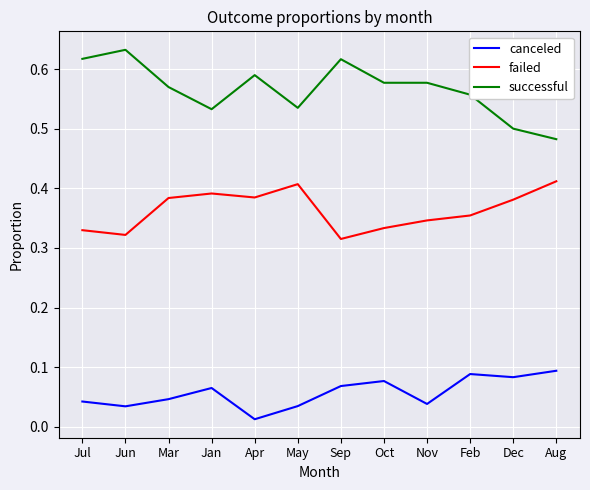

At which label does successful reach its minimum?

Aug